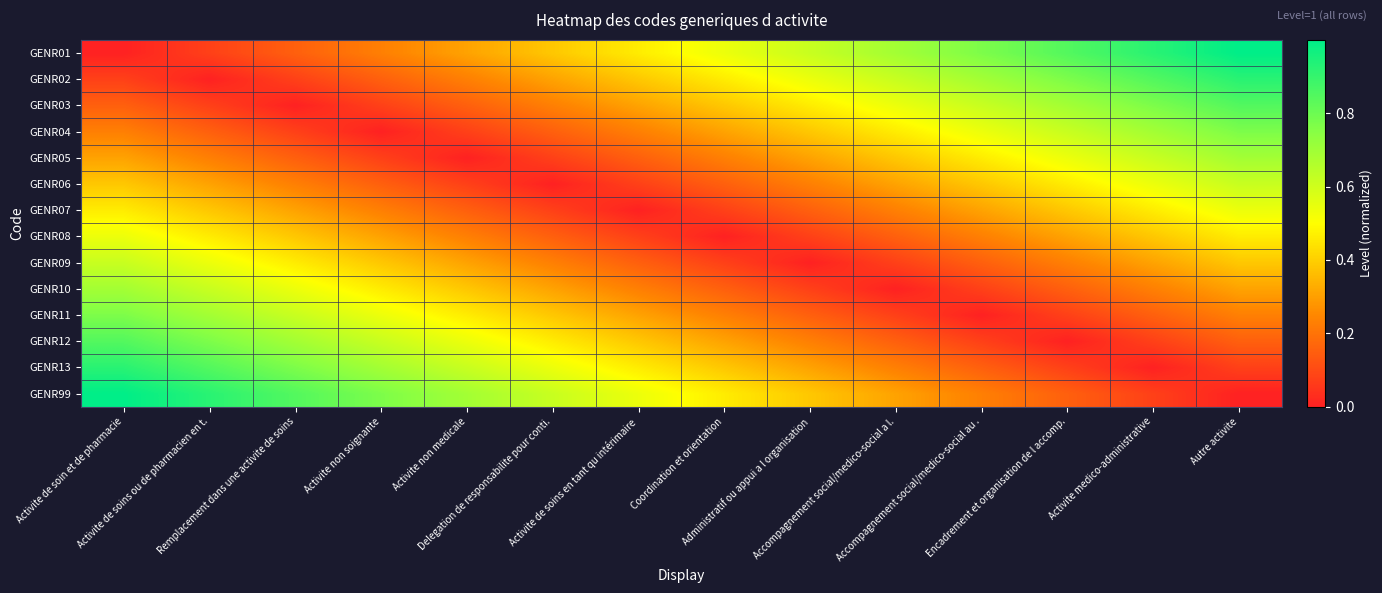

At which category is the sum across all series the highest?

Activite de soin et de pharmacie